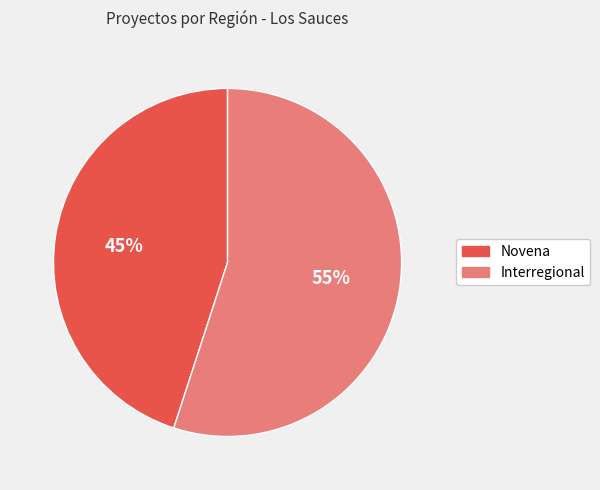

Does Interregional represent more than half of the total?

Yes